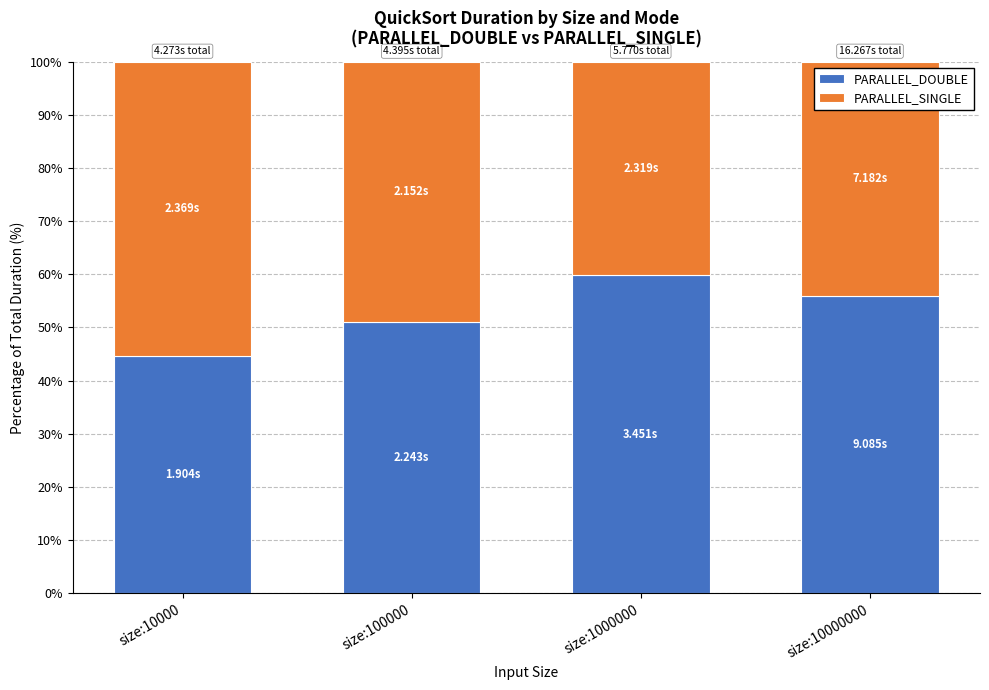

What is the value of the PARALLEL_DOUBLE bar at the 1st from the left?

44.6